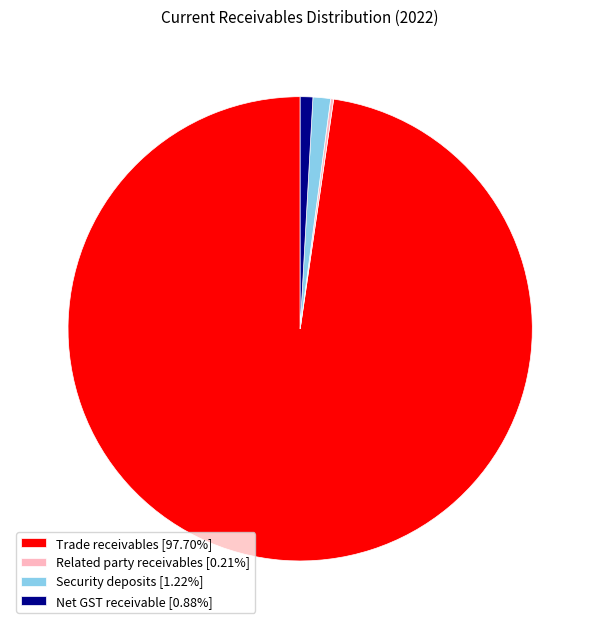

Which slice represents more than half of the pie?

Trade receivables